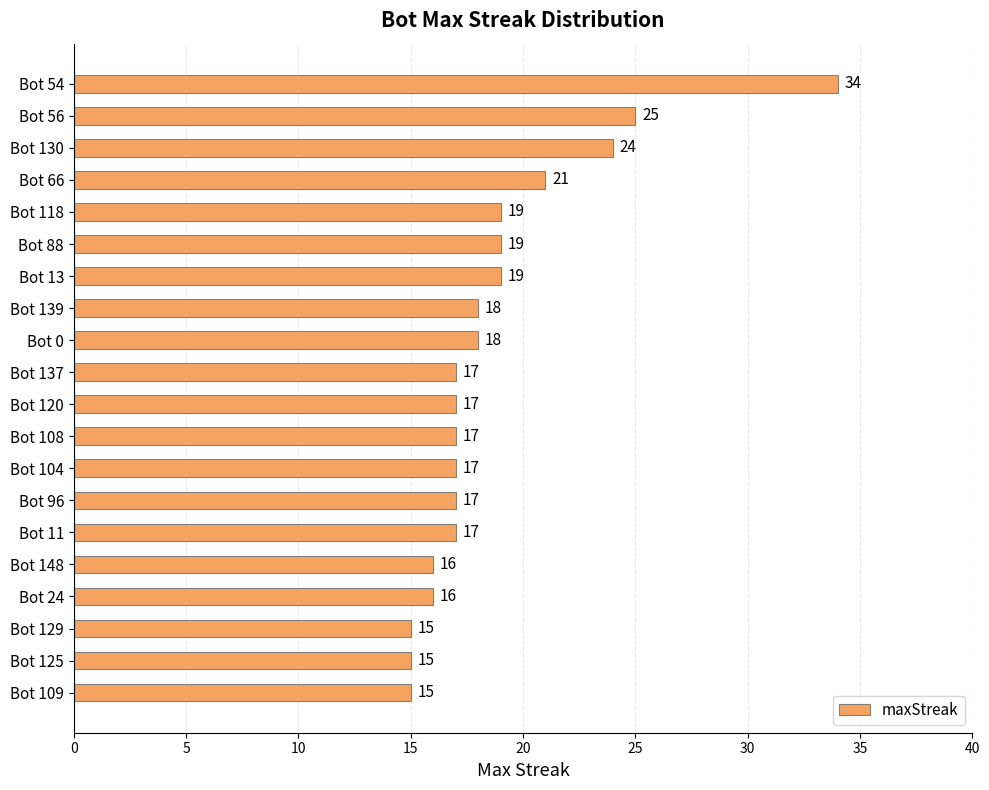

Reading bottom to top, extract all data points from this chart.

Bot 109=15	Bot 125=15	Bot 129=15	Bot 24=16	Bot 148=16	Bot 11=17	Bot 96=17	Bot 104=17	Bot 108=17	Bot 120=17	Bot 137=17	Bot 0=18	Bot 139=18	Bot 13=19	Bot 88=19	Bot 118=19	Bot 66=21	Bot 130=24	Bot 56=25	Bot 54=34